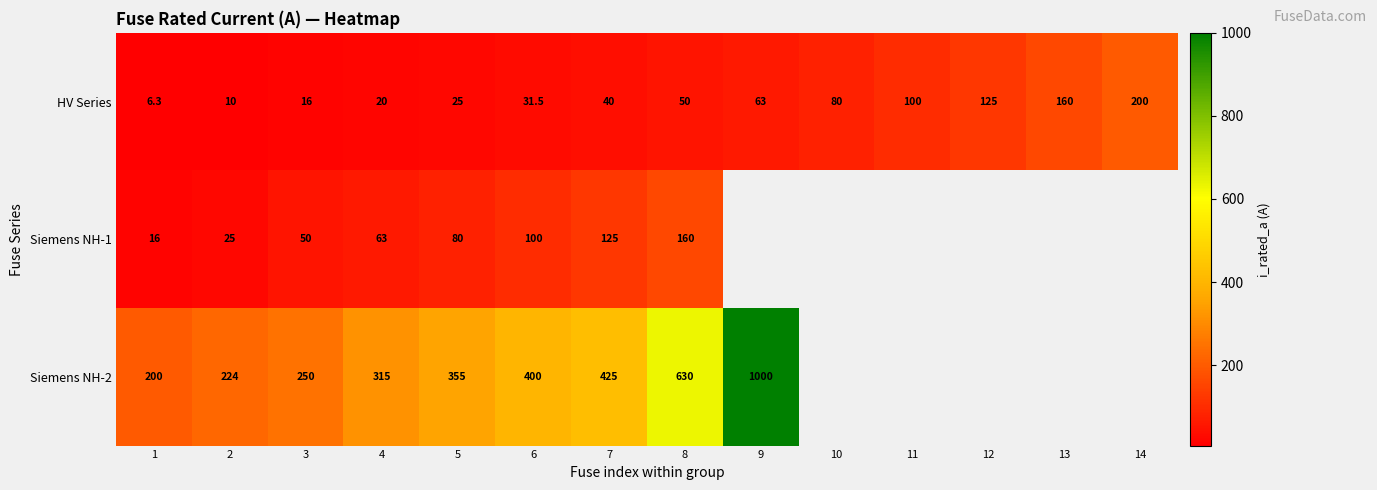

True or false: HV Series has a value of 29.1 at 4.

False